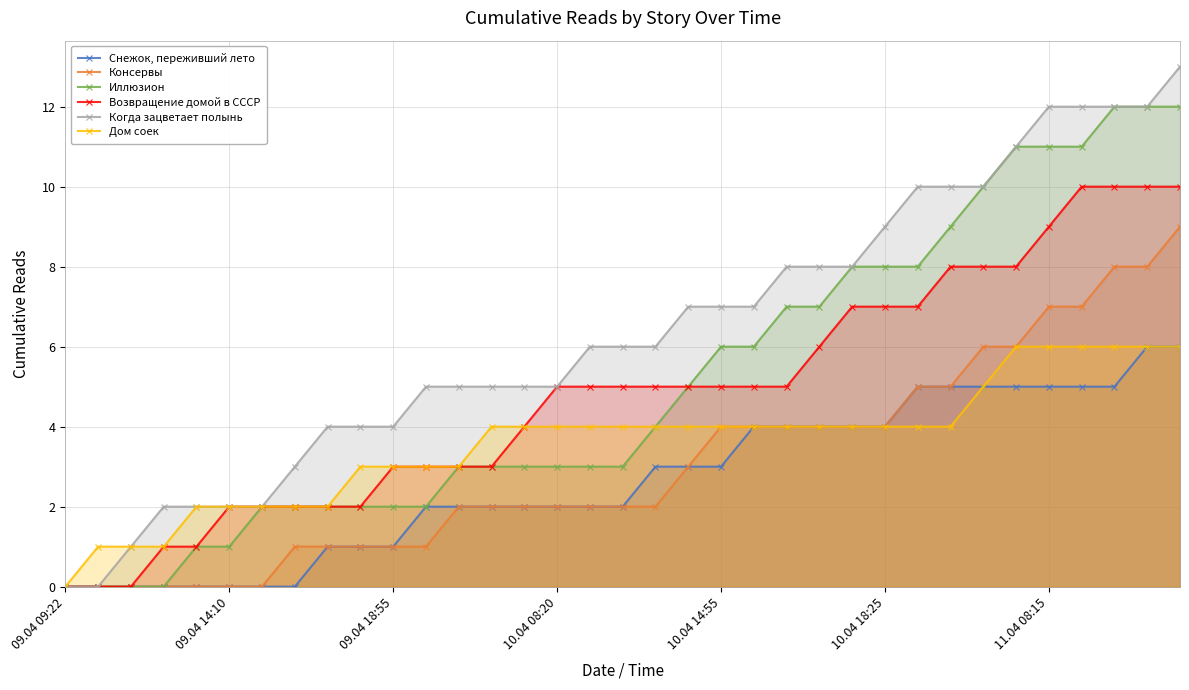

Rank the series by their maximum value, from lowest to highest.

Снежок, переживший лето, Дом соек, Консервы, Возвращение домой в СССР, Иллюзион, Когда зацветает полынь